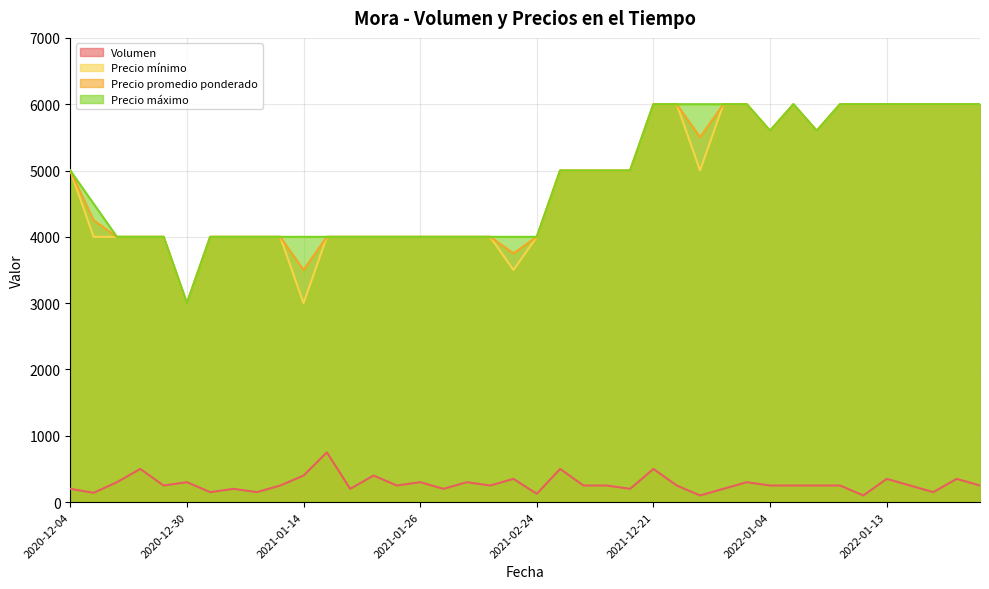

List the series in order of their peak value, highest first.

Precio promedio ponderado, Precio mínimo, Precio máximo, Volumen